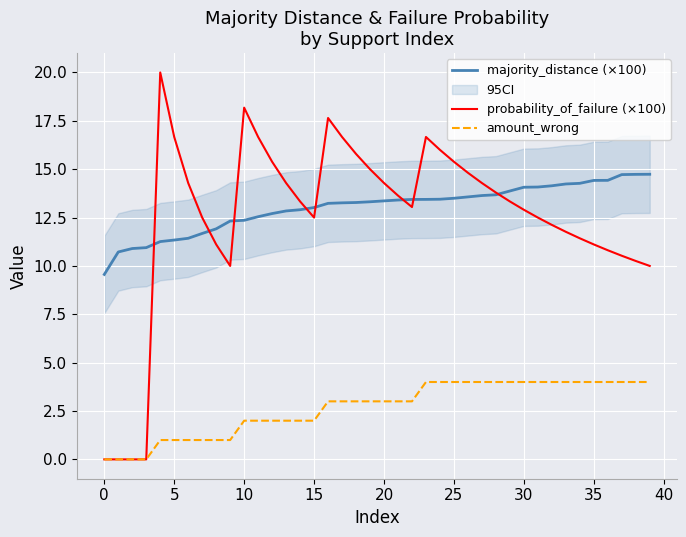

How many amount_wrong values are between 2 and 4?

30